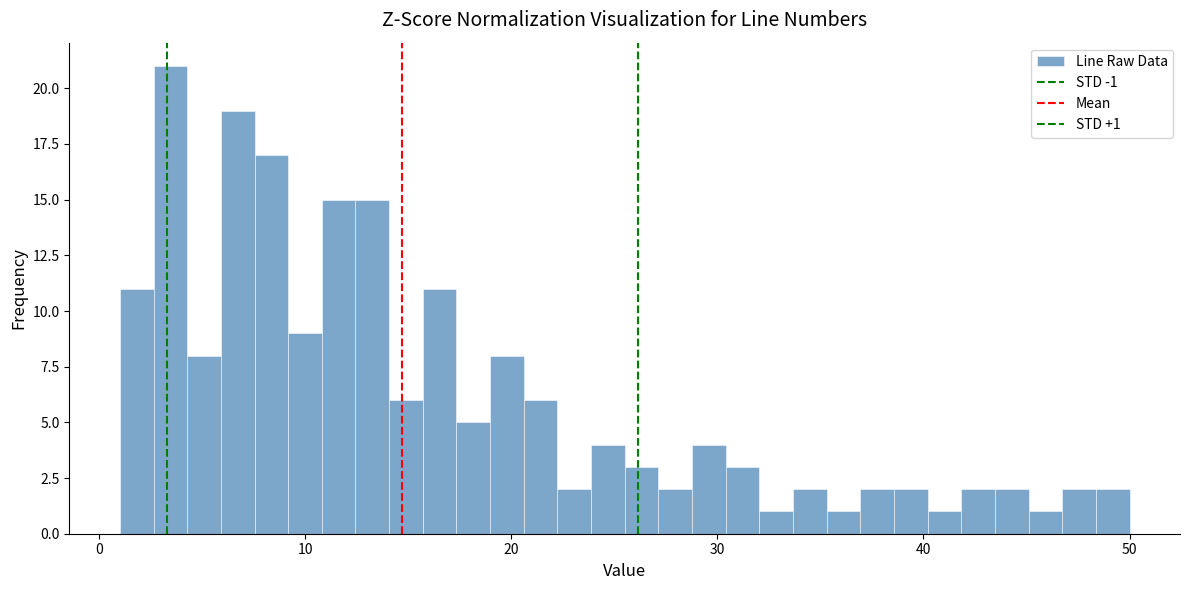

Read against the x-axis, roughly where is the centre of the tallest bar?

3